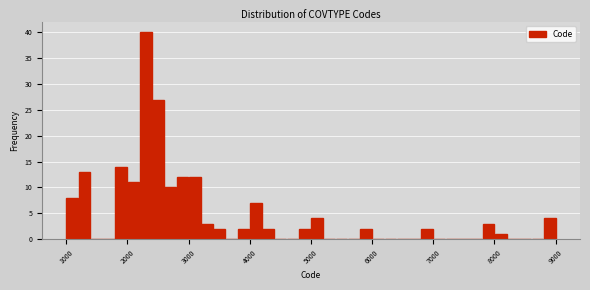

Around what value on the x-axis is the tallest bar? Give the approximate position of its centre, as read against the axis.

2300